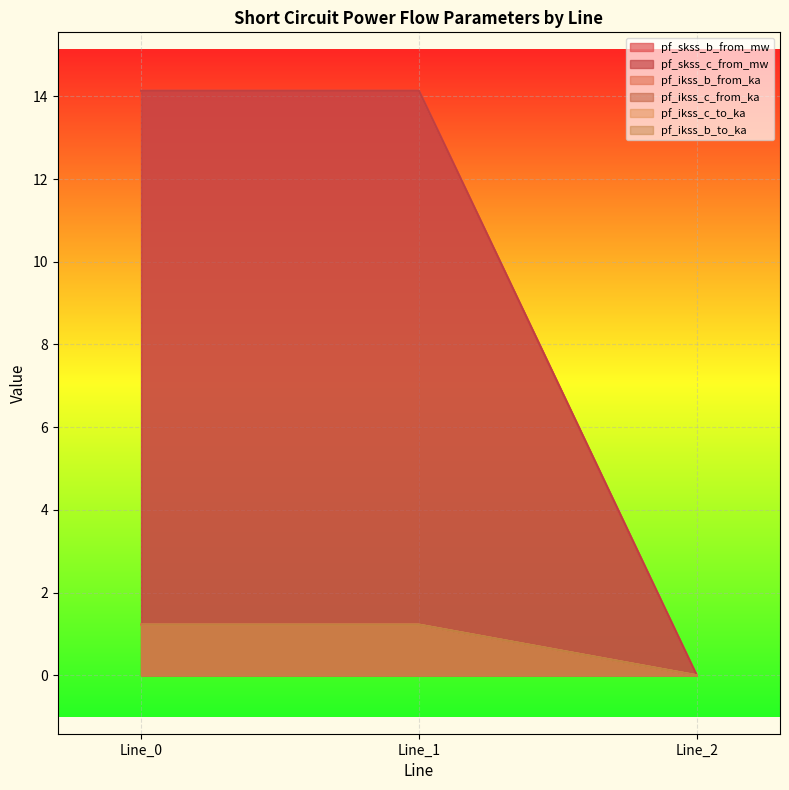

Which label corresponds to the largest value in the chart?

Line_1